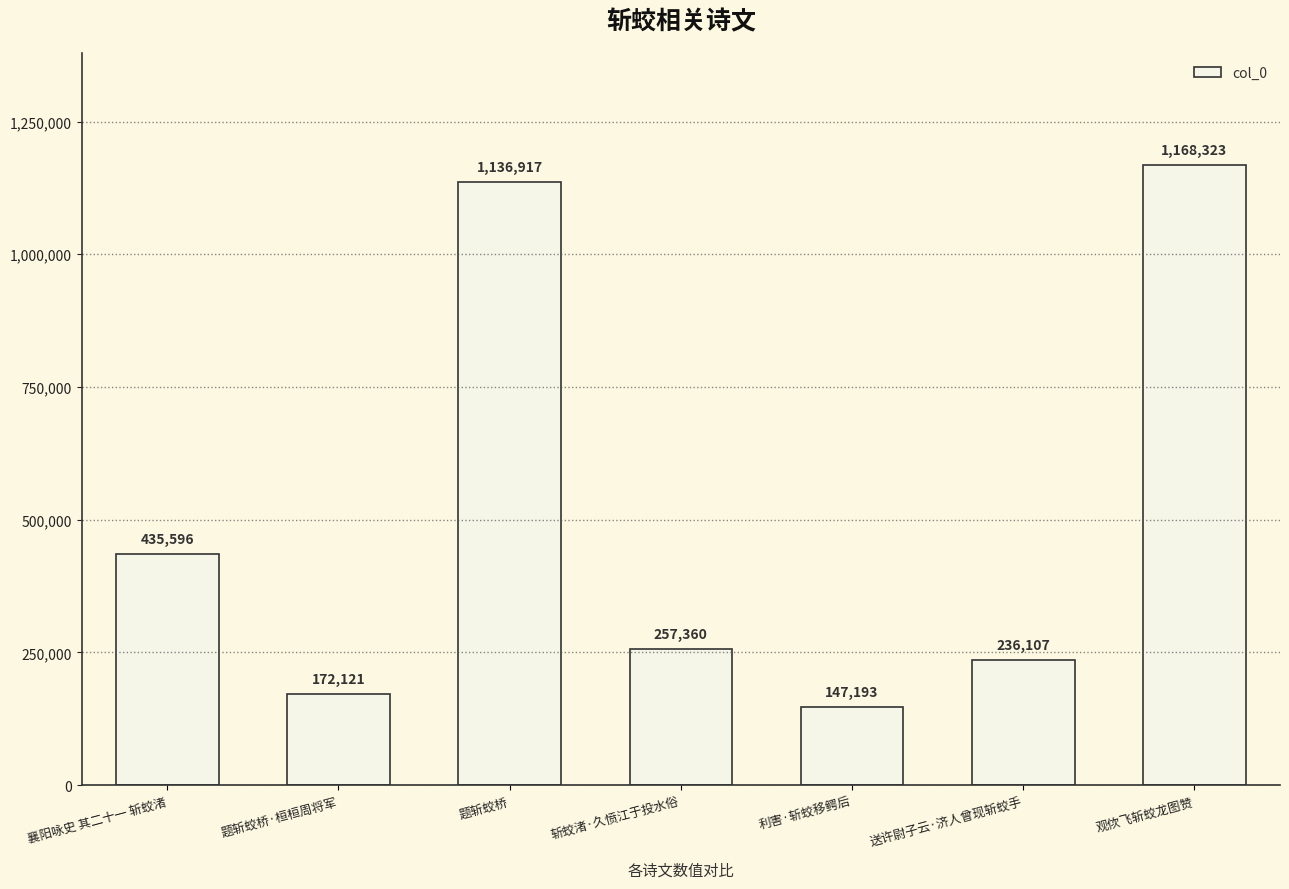

What is the difference between the maximum and minimum values?

1021130